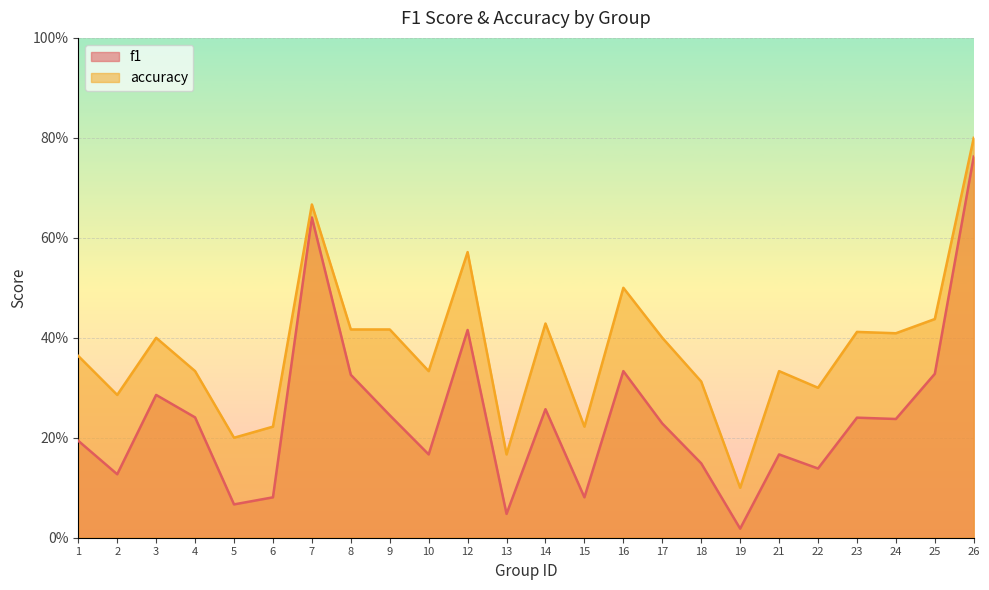

What is the sum of the f1 values at 19 and 25?

0.3